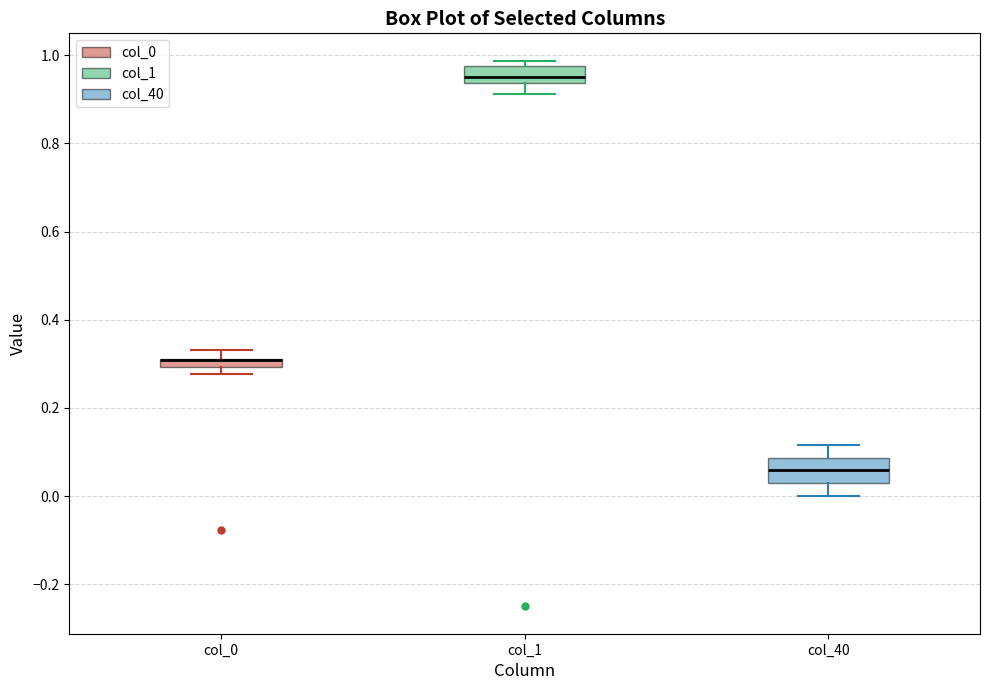

Comparing the boxes themselves (not the whiskers), which one is the tallest?

col_40